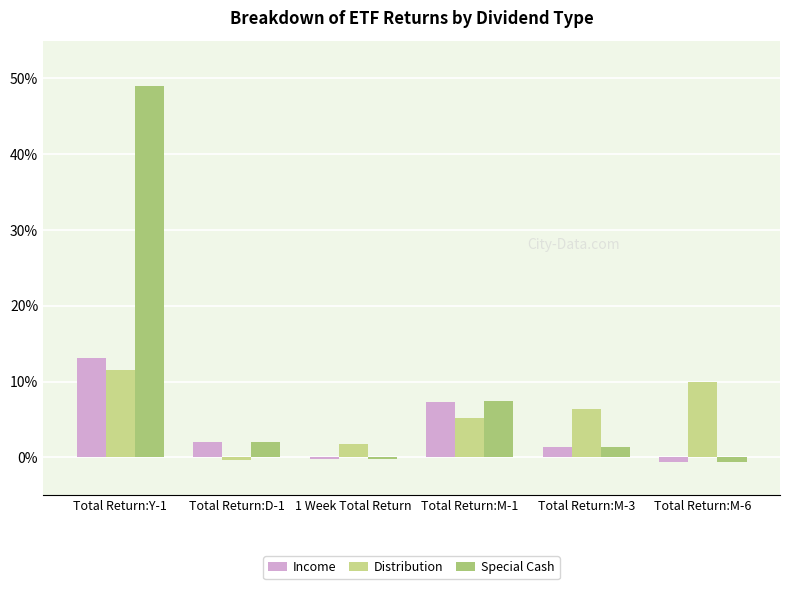

Which series changed the most between Total Return:M-1 and Total Return:M-3?

Income